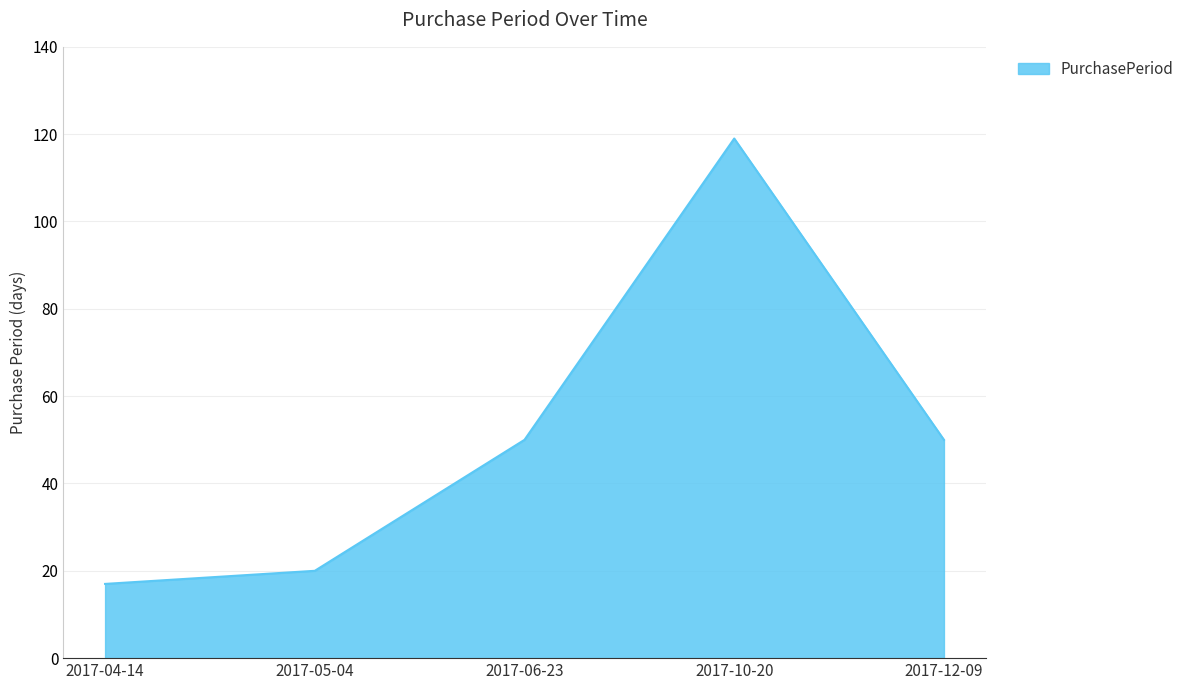

What is the greatest value displayed?

119